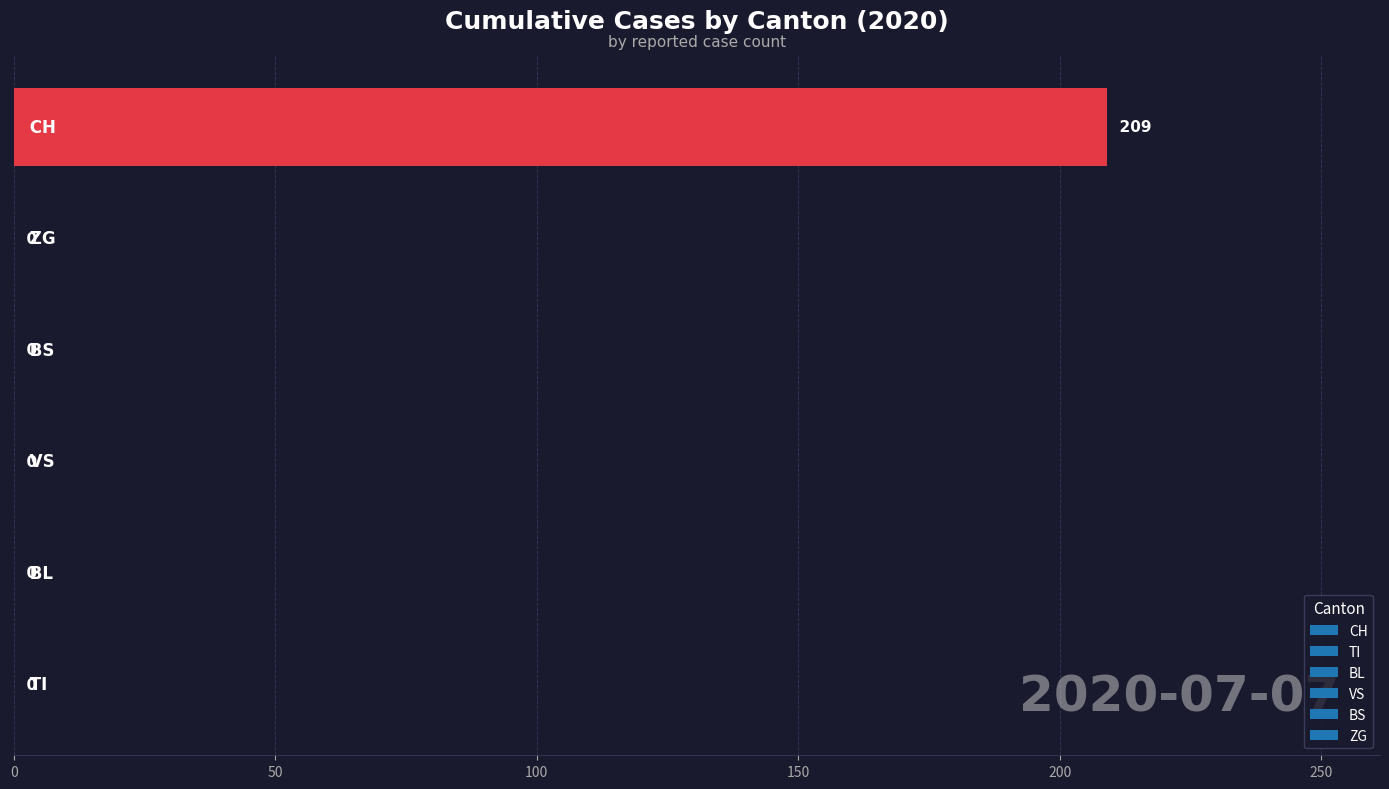

What is the maximum value shown in the chart?

209